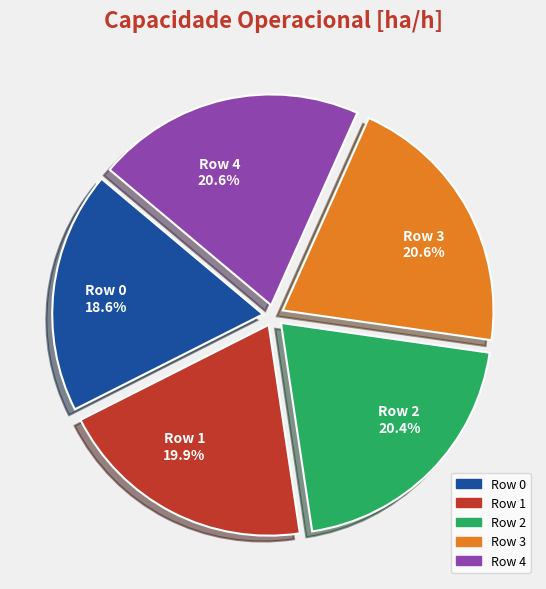

To the nearest percent, what portion does Row 1 represent?

20%